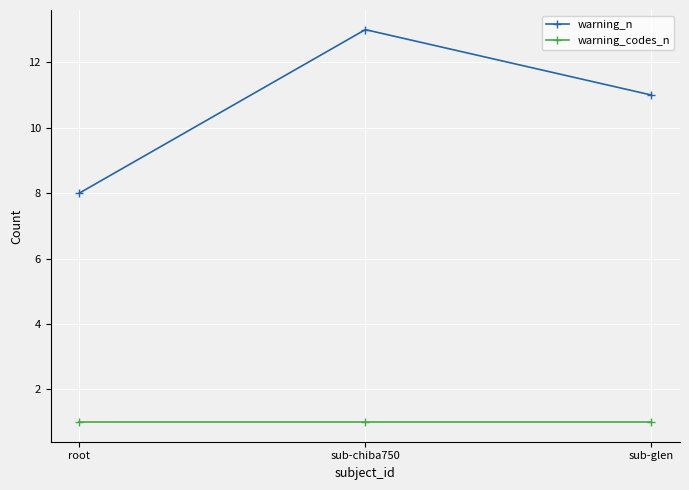

How many data points in warning_n are less than 11?

1